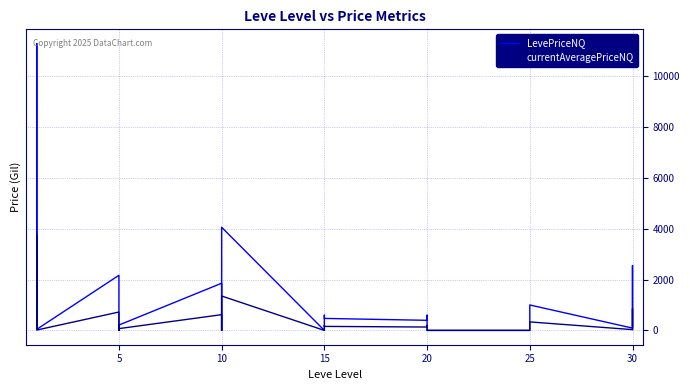

How many values in the currentAveragePriceNQ series are below 120?

14